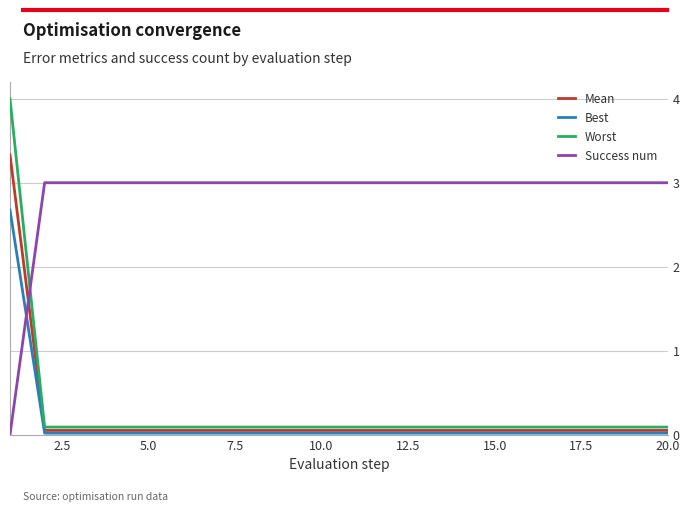

Which series has the widest spread of values?

Worst